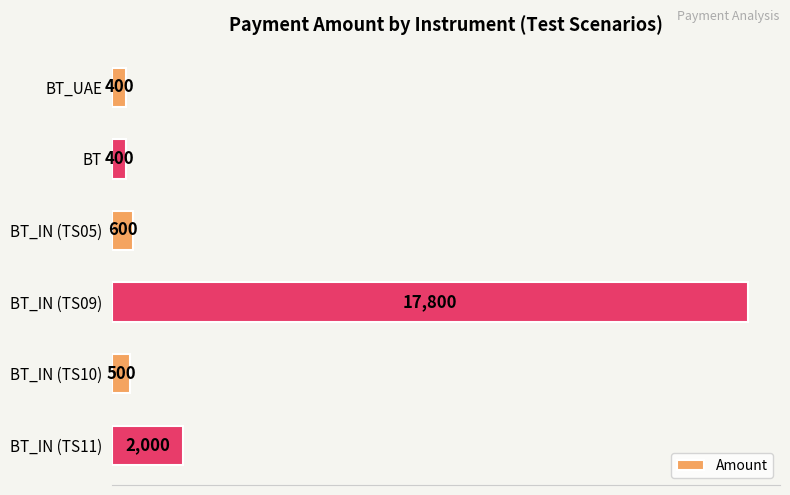

What is the change in value from BT_UAE to BT_IN (TS11)?

+1600